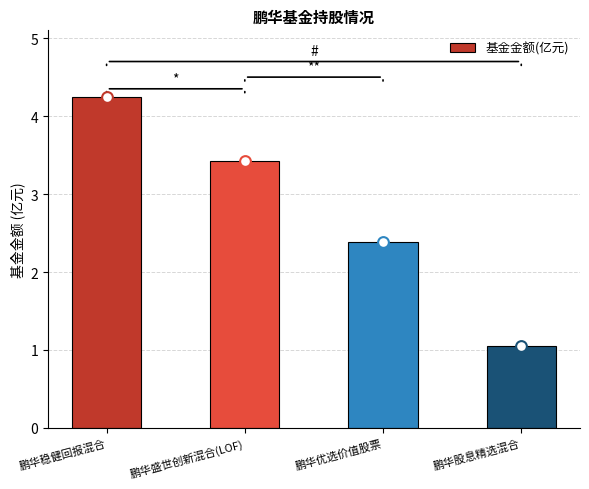

What is the change in value from 鹏华稳健回报混合 to 鹏华盛世创新混合(LOF)?

-0.8